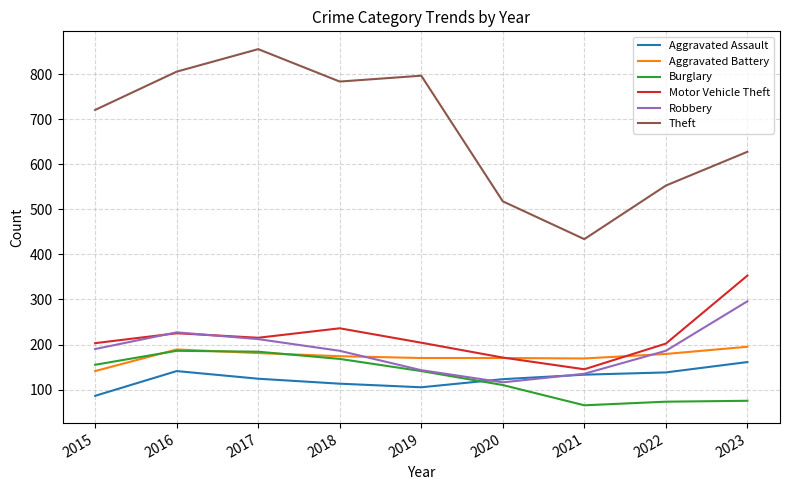

What is the total value across all series at 2018?

1661